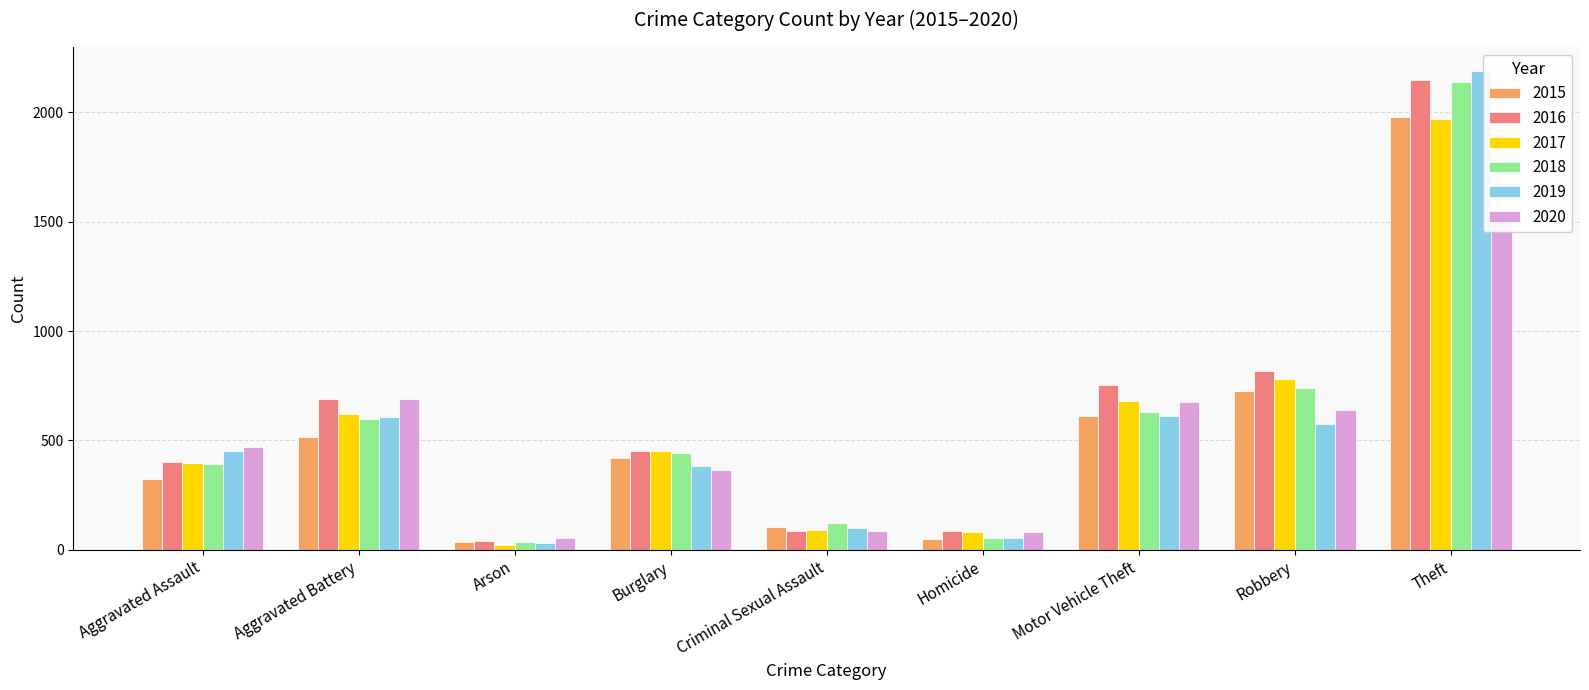

At how many categories does at least one series exceed 402?

6